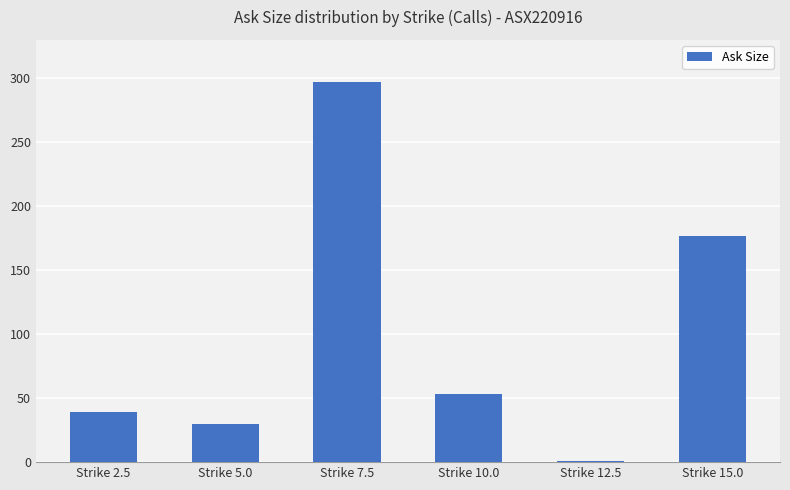

Are the bars horizontal?

No